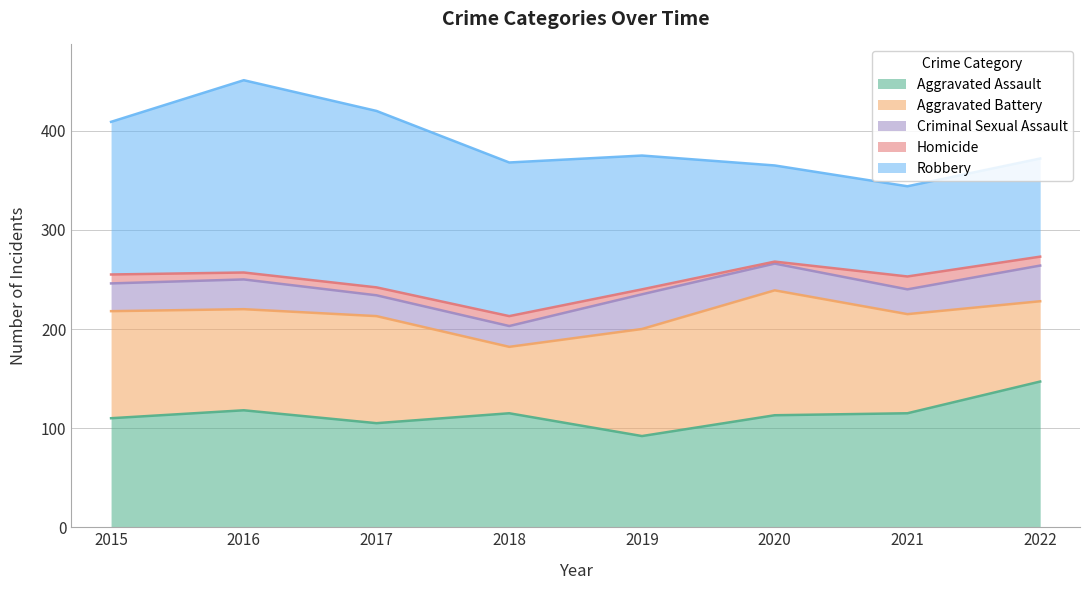

Reading left to right, extract all data points from this chart.

Aggravated Assault: 2015=110	2016=118	2017=105	2018=115	2019=92	2020=113	2021=115	2022=147
Aggravated Battery: 2015=108	2016=102	2017=108	2018=67	2019=108	2020=126	2021=100	2022=81
Criminal Sexual Assault: 2015=28	2016=30	2017=21	2018=21	2019=35	2020=27	2021=25	2022=36
Homicide: 2015=9	2016=7	2017=8	2018=10	2019=5	2020=2	2021=13	2022=9
Robbery: 2015=154	2016=194	2017=178	2018=155	2019=135	2020=97	2021=91	2022=99